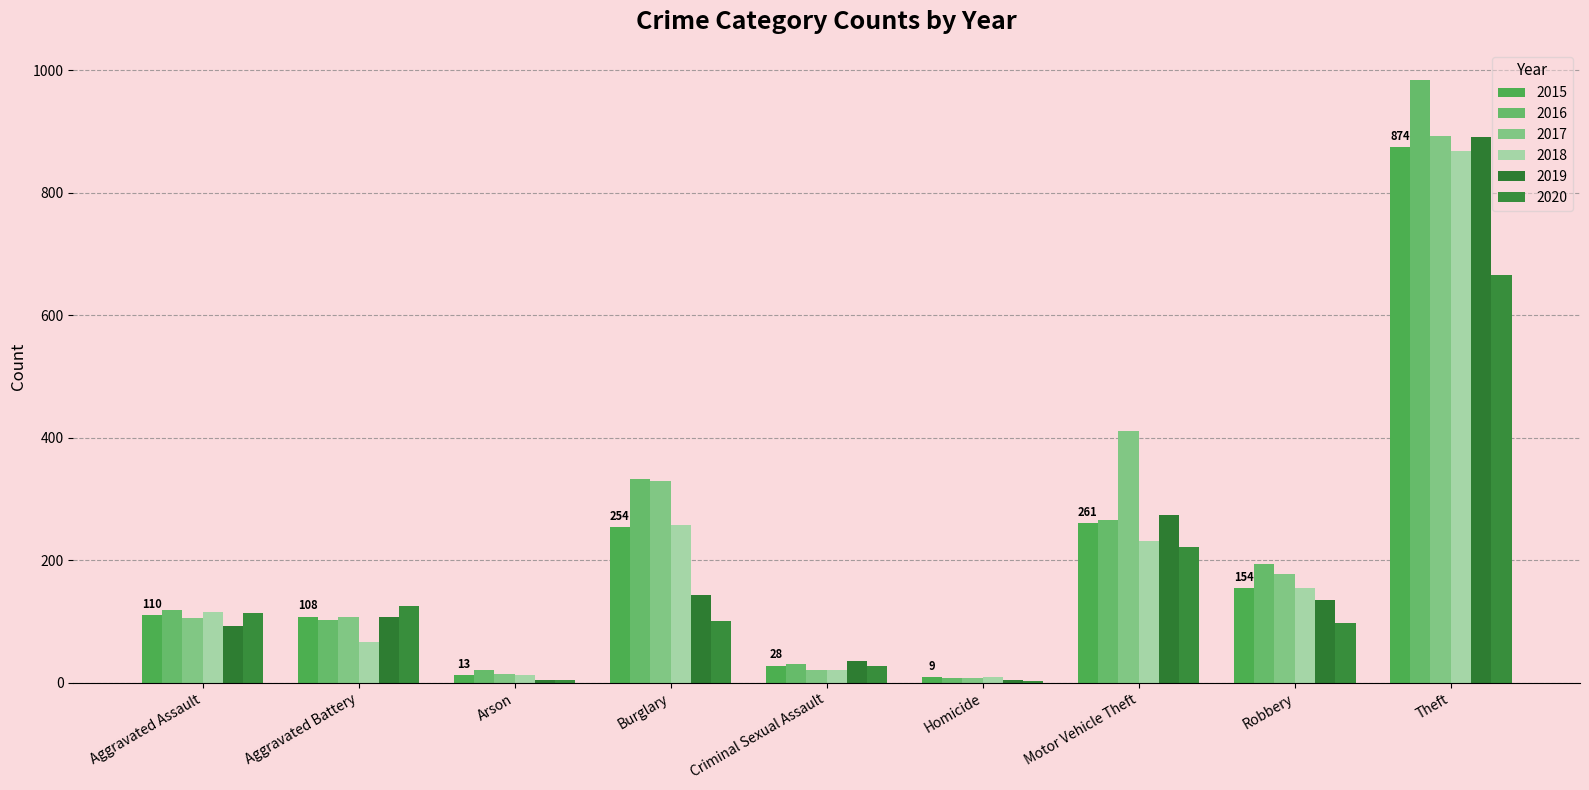

What is the value of the 2019 bar at the 8th from the left?

135